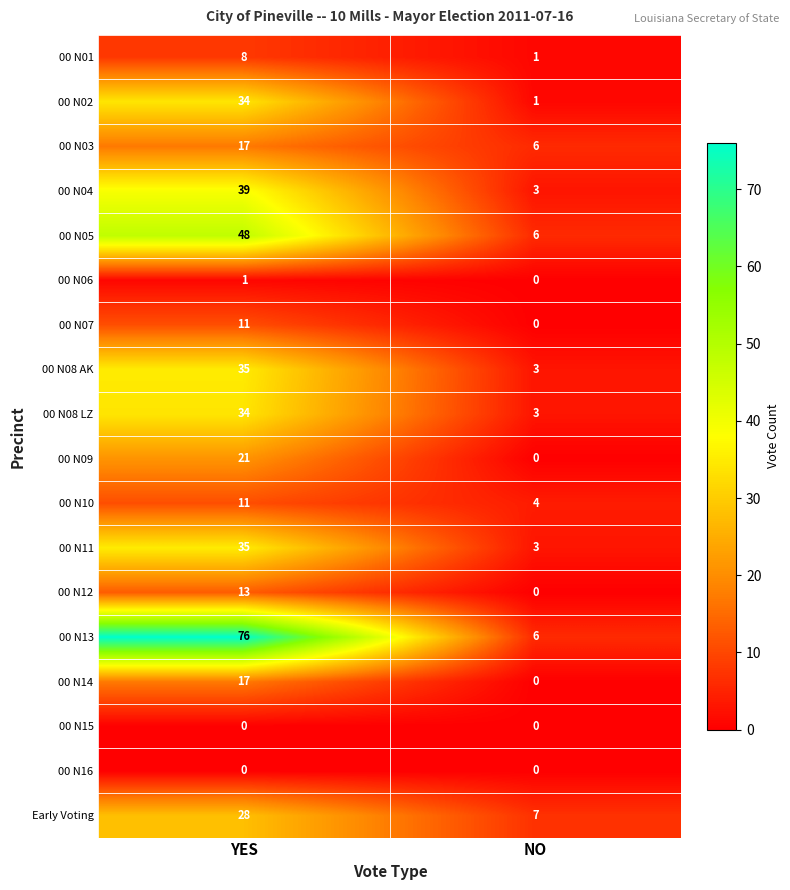

Between YES and NO, which series saw the biggest shift?

00 N13